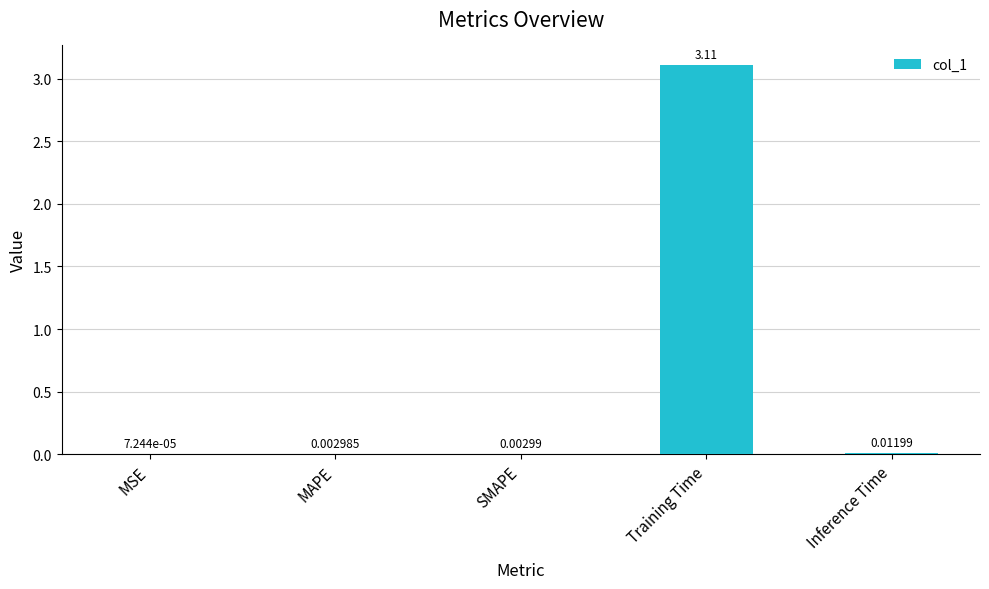

What is the sum of all values?

3.1